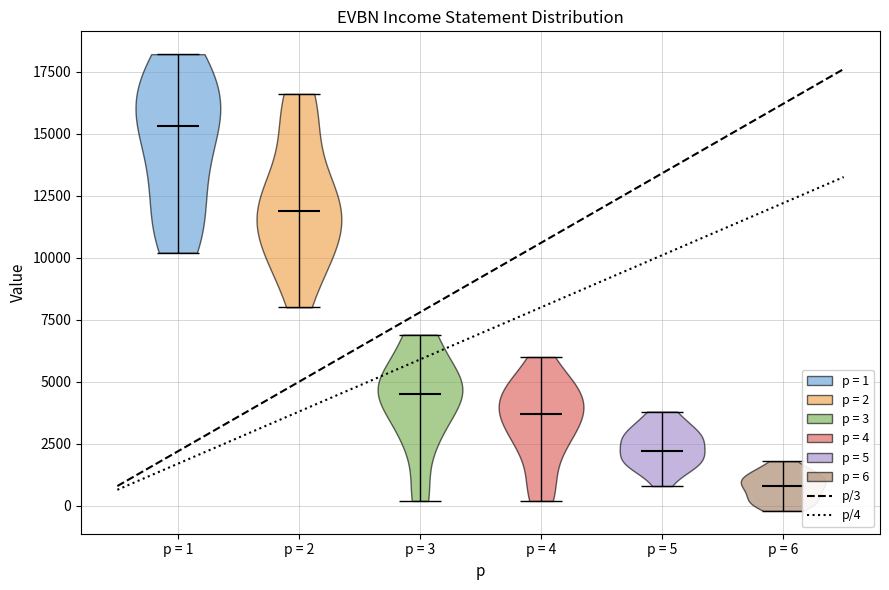

Reading left to right, read every violin against the y-axis: where its median line is, and the lowest and highest points it reaches. The values are not printed on the chart, so give them approximately, as read against the axis.

p = 1: median line 15500, lowest point 10000, highest point 18000
p = 2: median line 12000, lowest point 8000, highest point 16500
p = 3: median line 4500, lowest point 0, highest point 7000
p = 4: median line 3500, lowest point 0, highest point 6000
p = 5: median line 2000, lowest point 1000, highest point 4000
p = 6: median line 1000, lowest point 0, highest point 2000